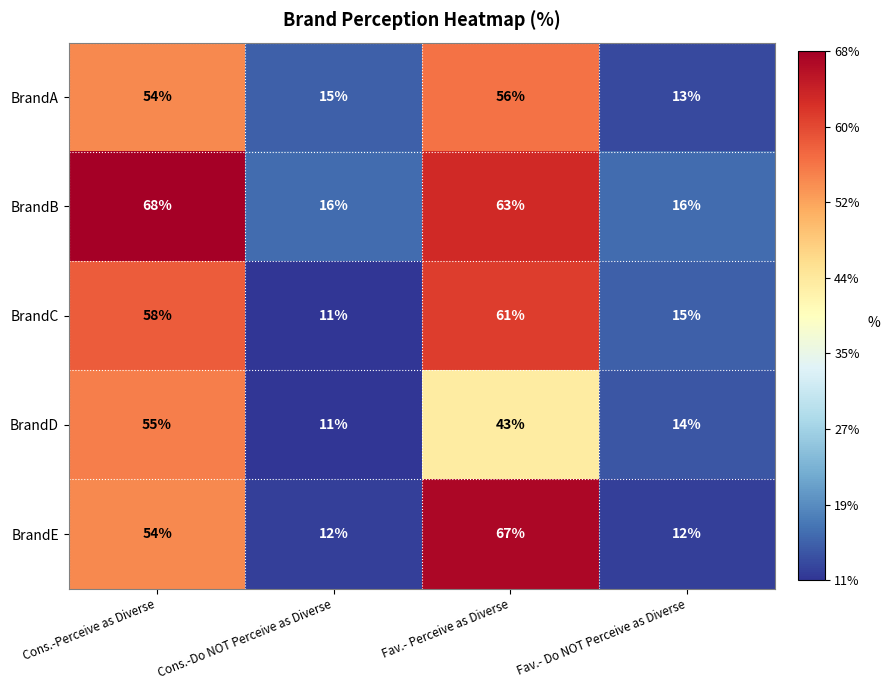

List the labels in order of BrandD value, largest first.

Cons.-Perceive as Diverse, Fav.- Perceive as Diverse, Fav.- Do NOT Perceive as Diverse, Cons.-Do NOT Perceive as Diverse